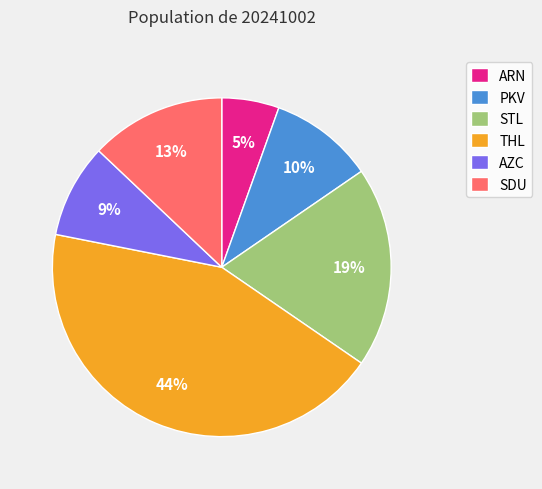

Combined, do AZC and ARN account for over 50%?

No